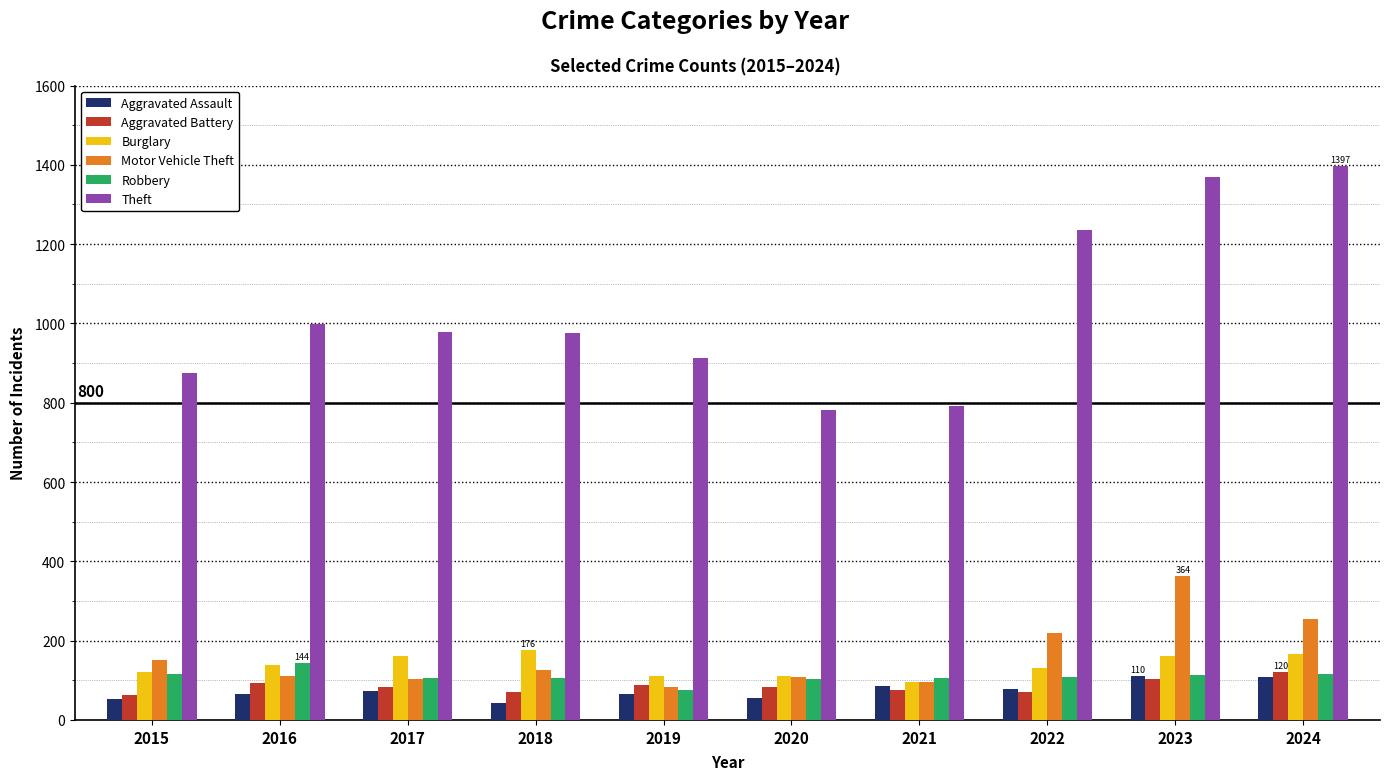

At which label does Theft first exceed 979?

2016